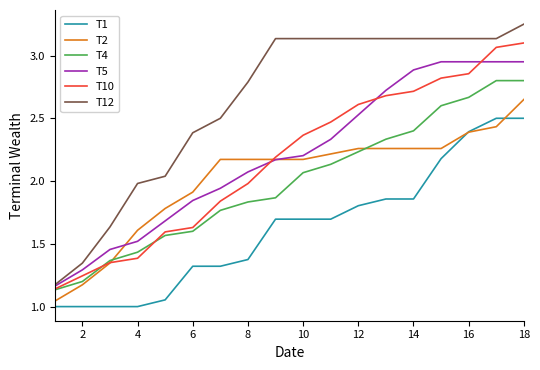

Rank the series by their maximum value, from highest to lowest.

T12, T10, T5, T4, T2, T1